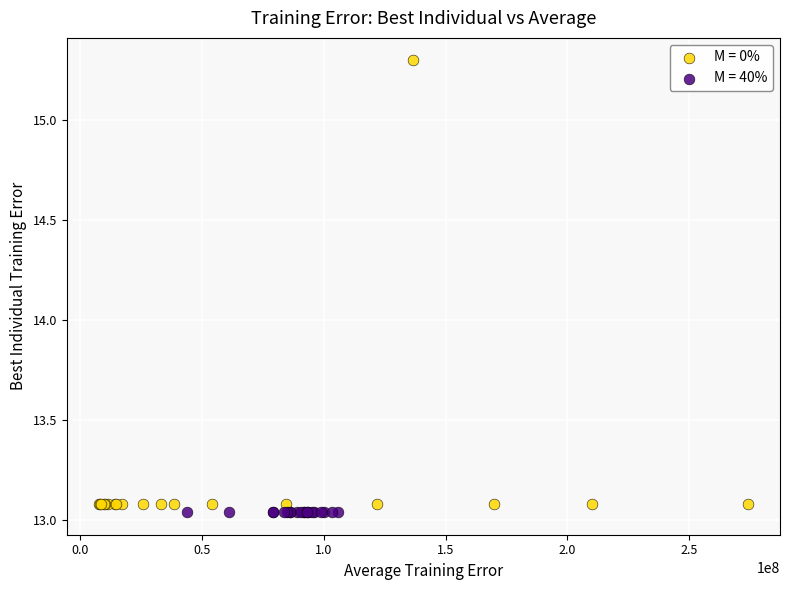

Which series reaches the maximum Y coordinate?

M = 0%